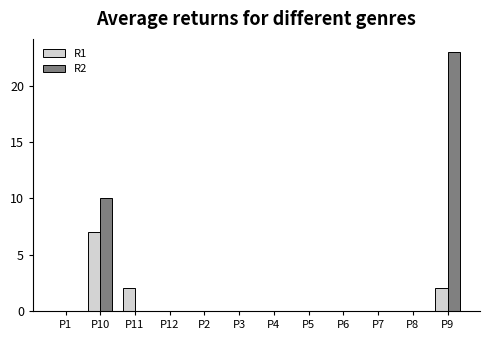

What is the greatest value displayed?

23